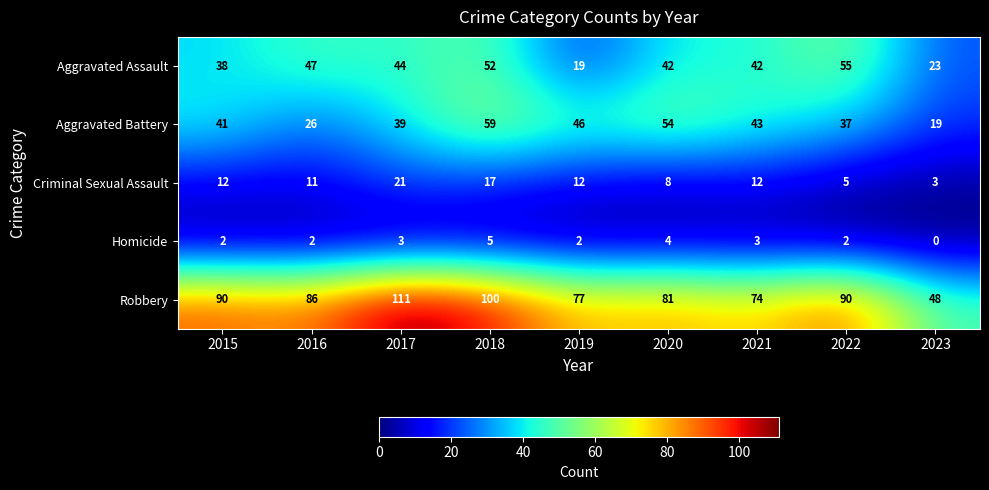

At which category does the chart reach its minimum across all series?

2023